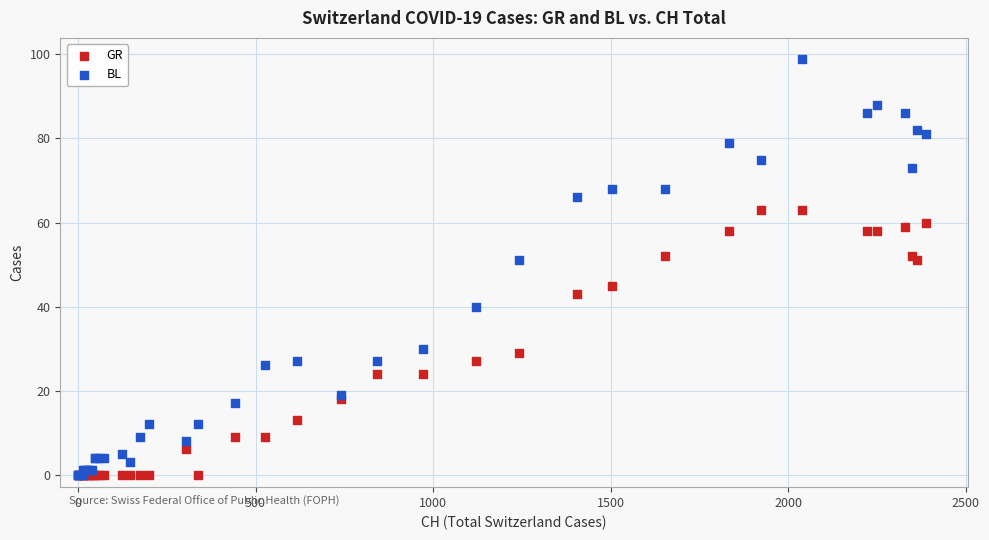

What are all the series names shown in the legend?

GR, BL